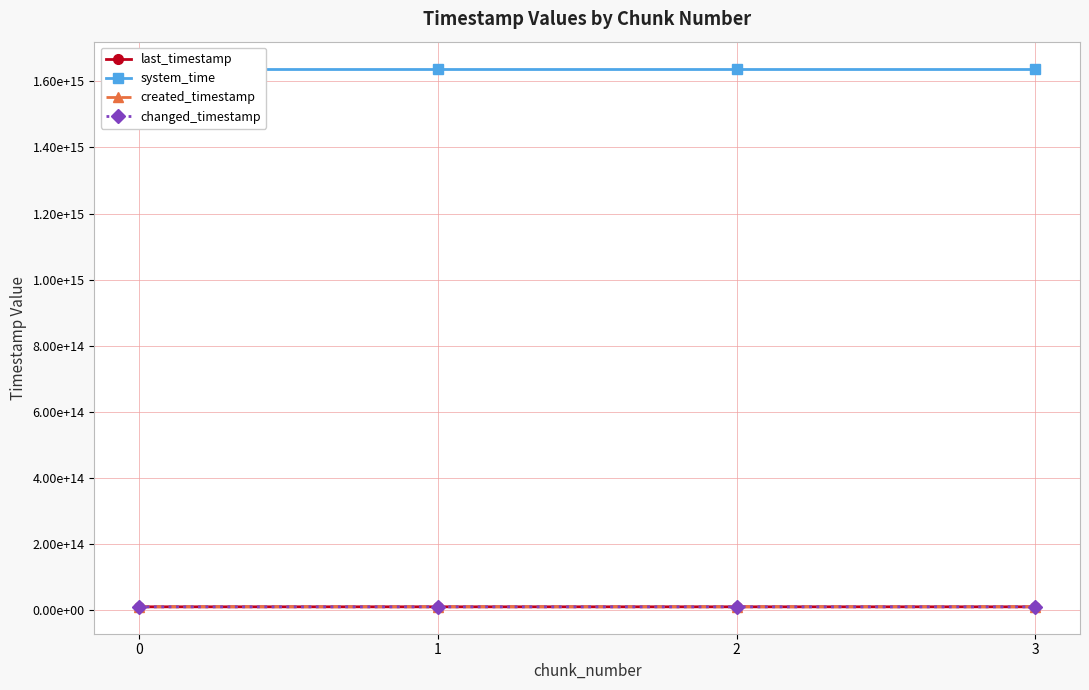

What value does the last_timestamp series have at 3, to the nearest 10?

9288919480740